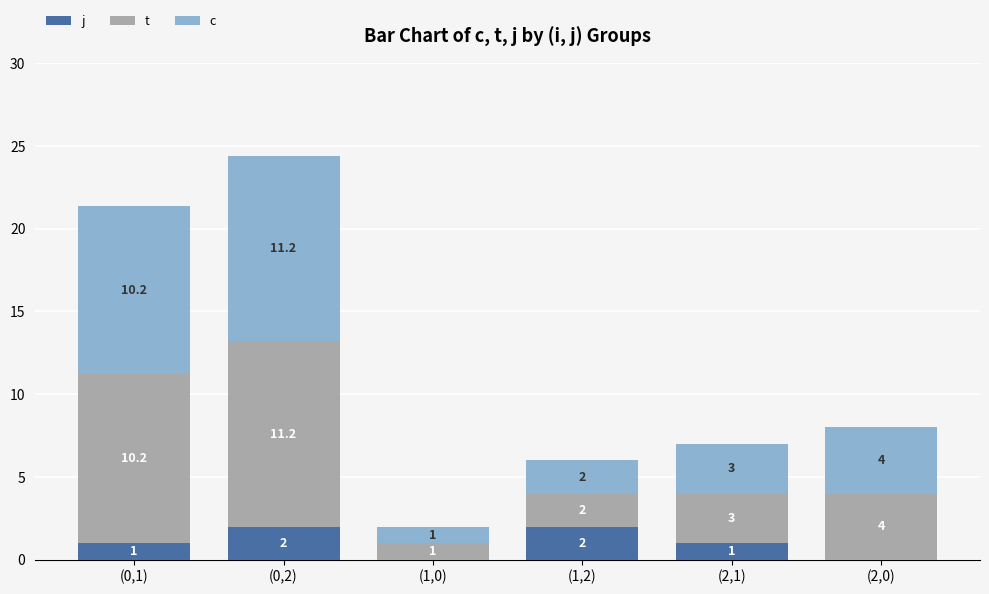

At which category is the sum across all series the highest?

(0,2)